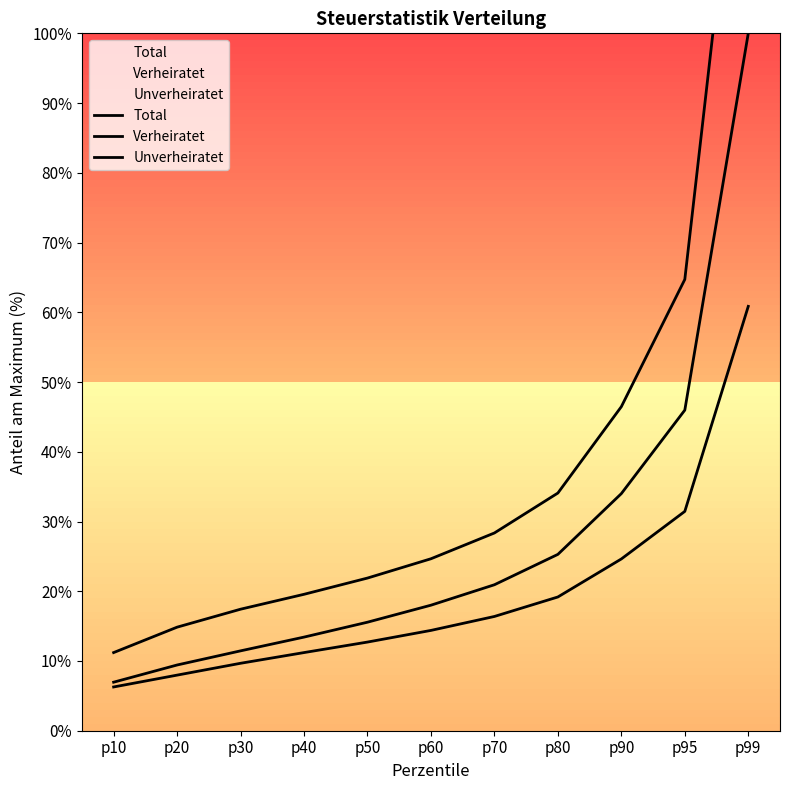

True or false: Unverheiratet and Verheiratet intersect in this chart.

False